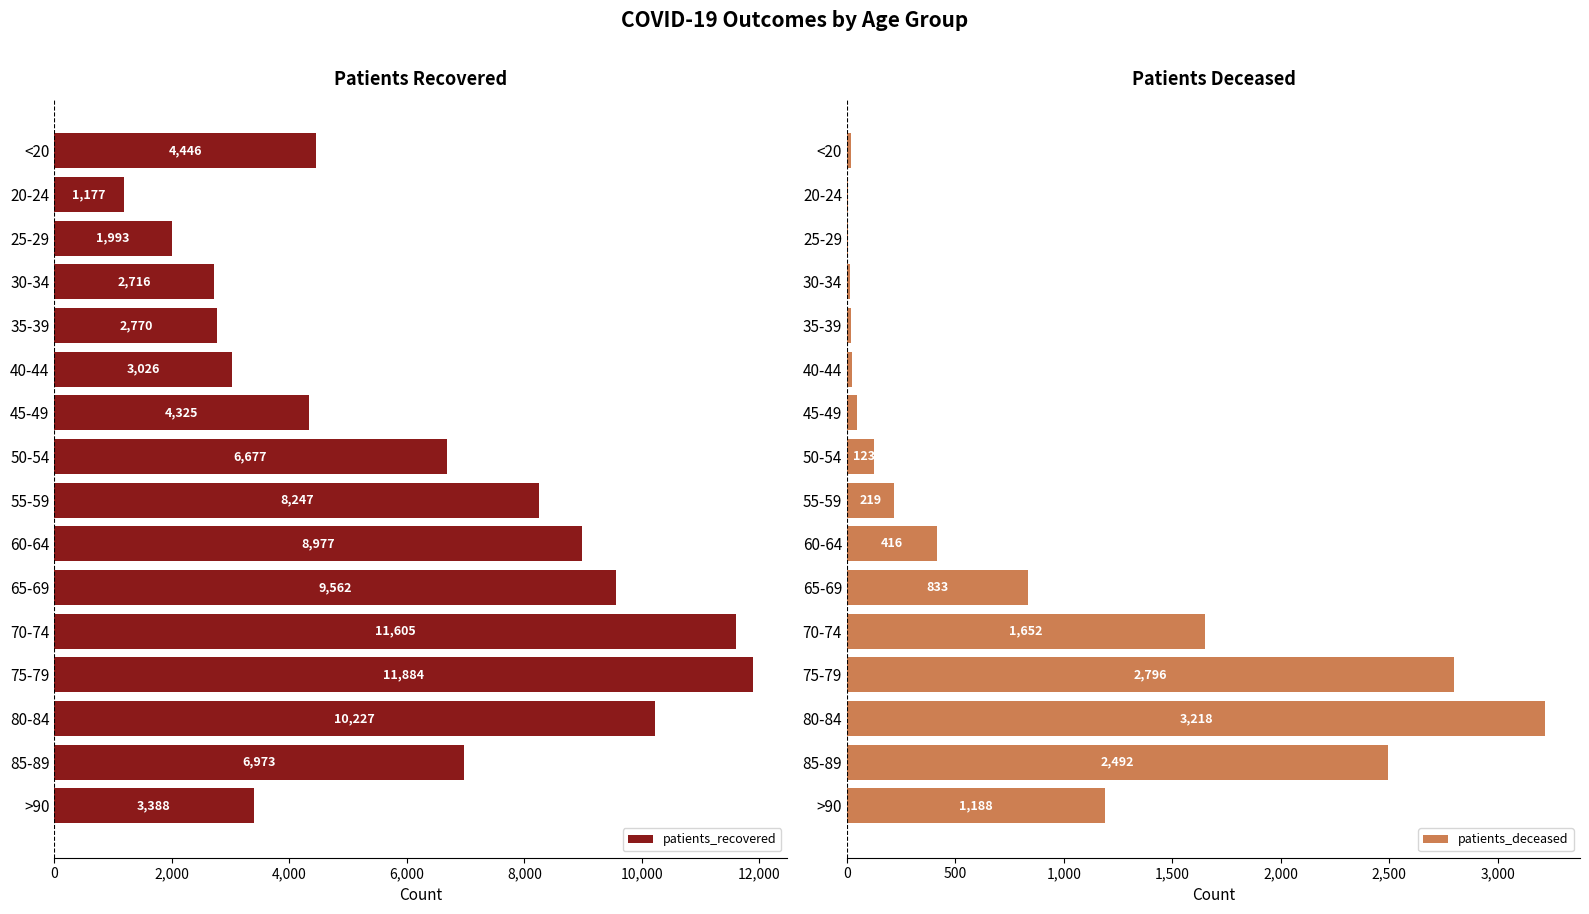

Does the chart contain any negative values?

No